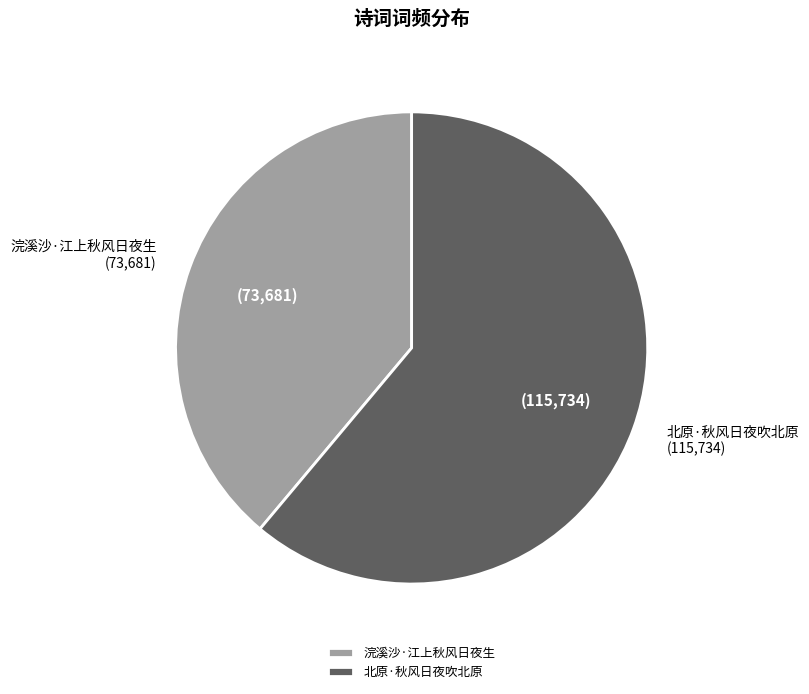

How many segments does this pie chart have?

2